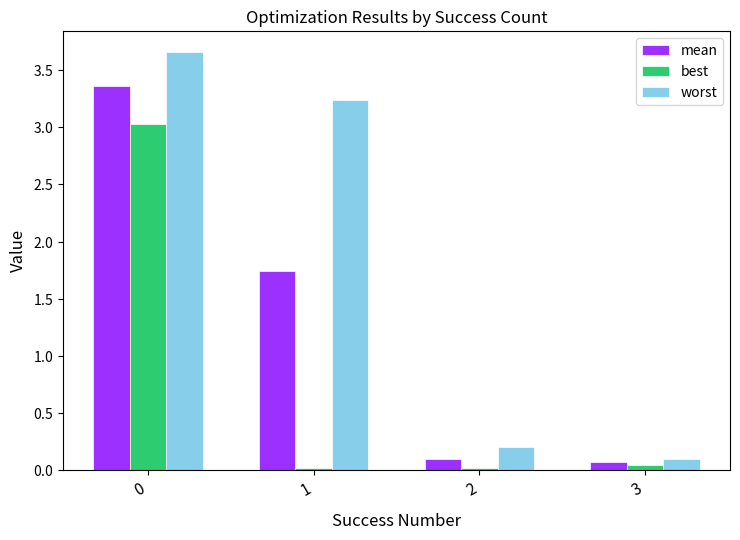

What are all the series names shown in the legend?

mean, best, worst